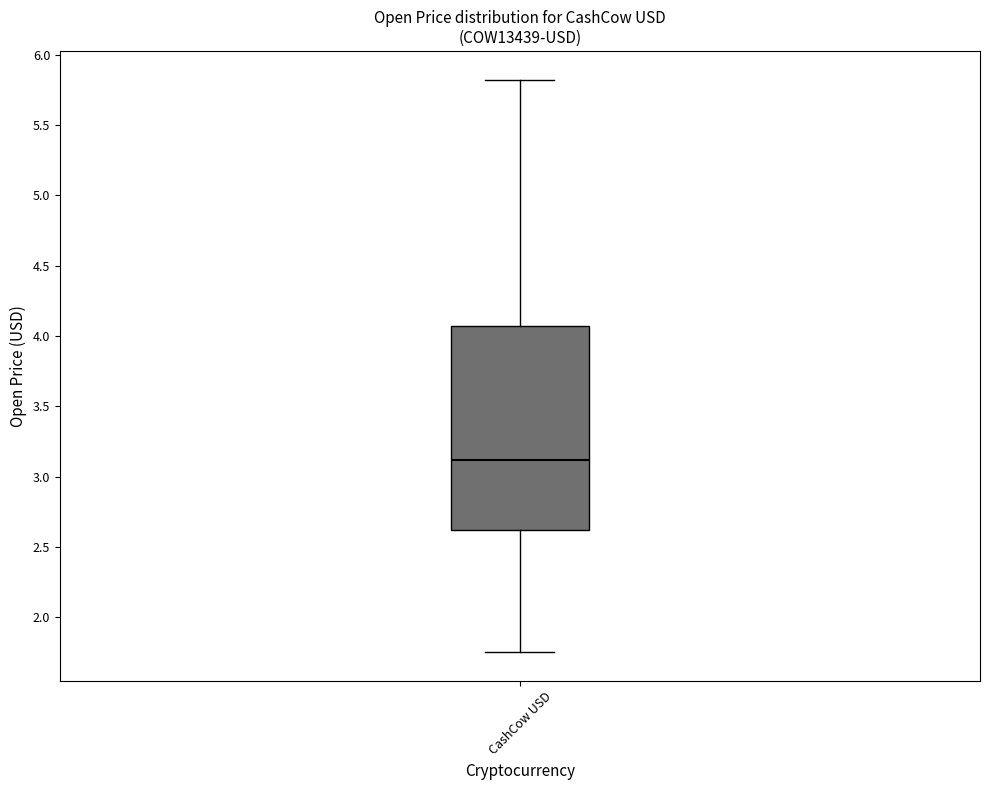

Transcribe this box plot: give where the median line is, the range the box spans, and where the two whiskers end, as read against the y-axis. The values are not printed on the chart, so give them approximately, as read against the axis.

median 3.10, box 2.60 to 4.05, whiskers 1.75 to 5.80